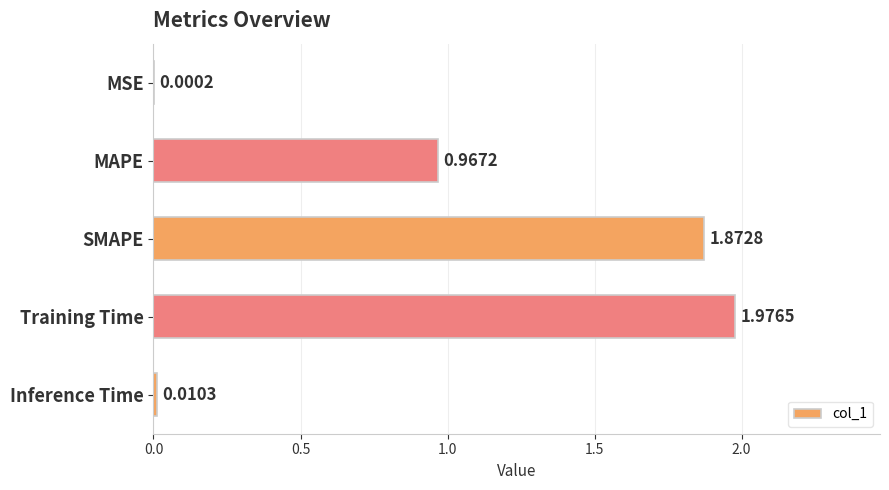

At which label is the value closest to 0?

MSE